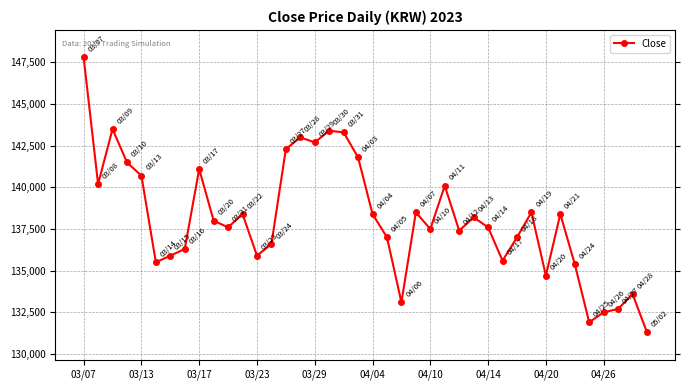

What is the sum of all values?

5524900